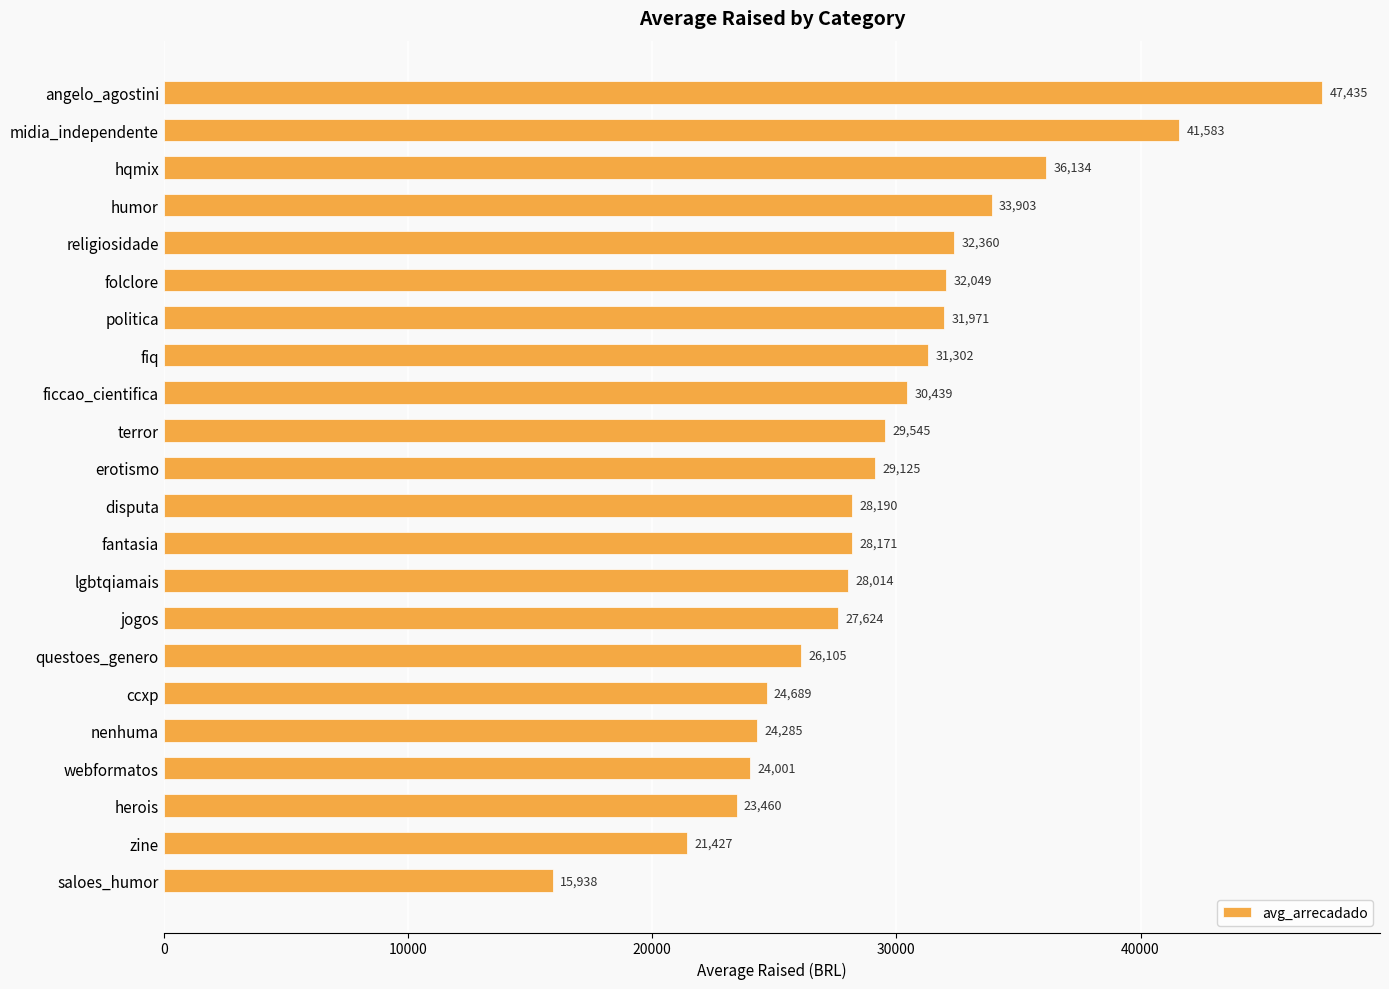

The chart shows a value of 18748.1 at disputa. True or false?

False